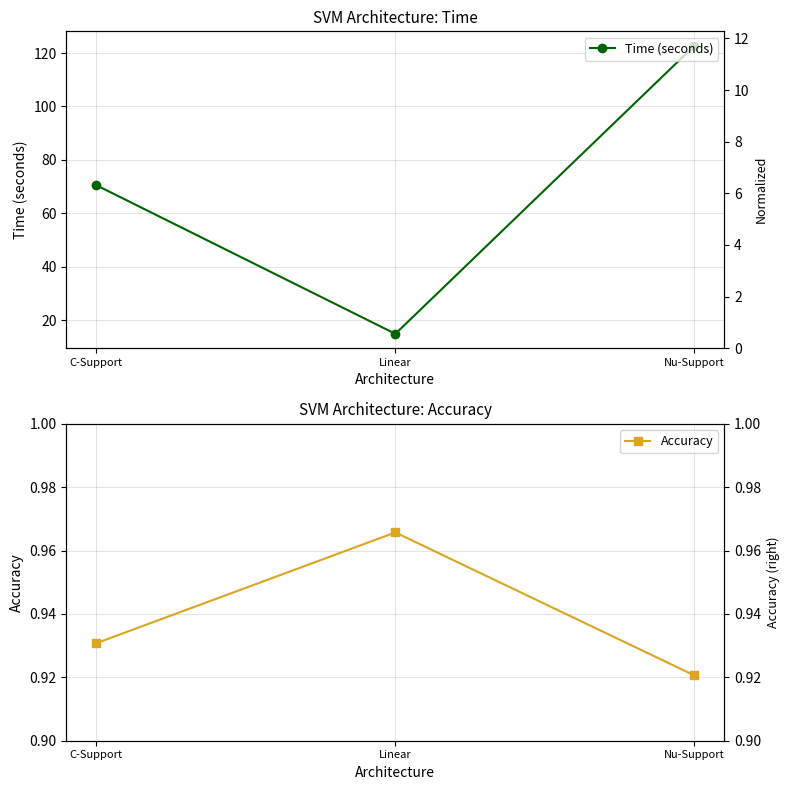

How many lines are shown in the chart?

2